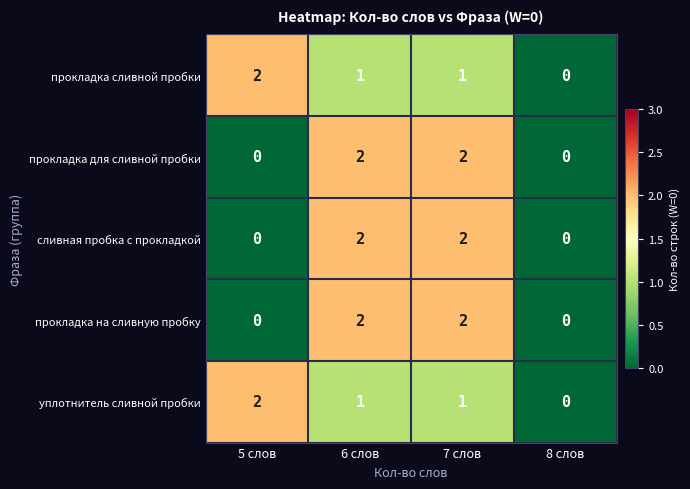

How many categories are shown in the chart?

4